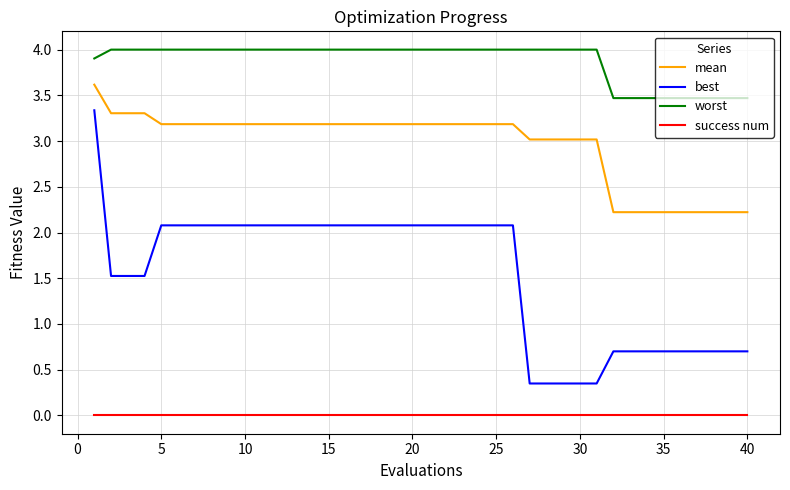

Which series has the largest total across all categories?

worst